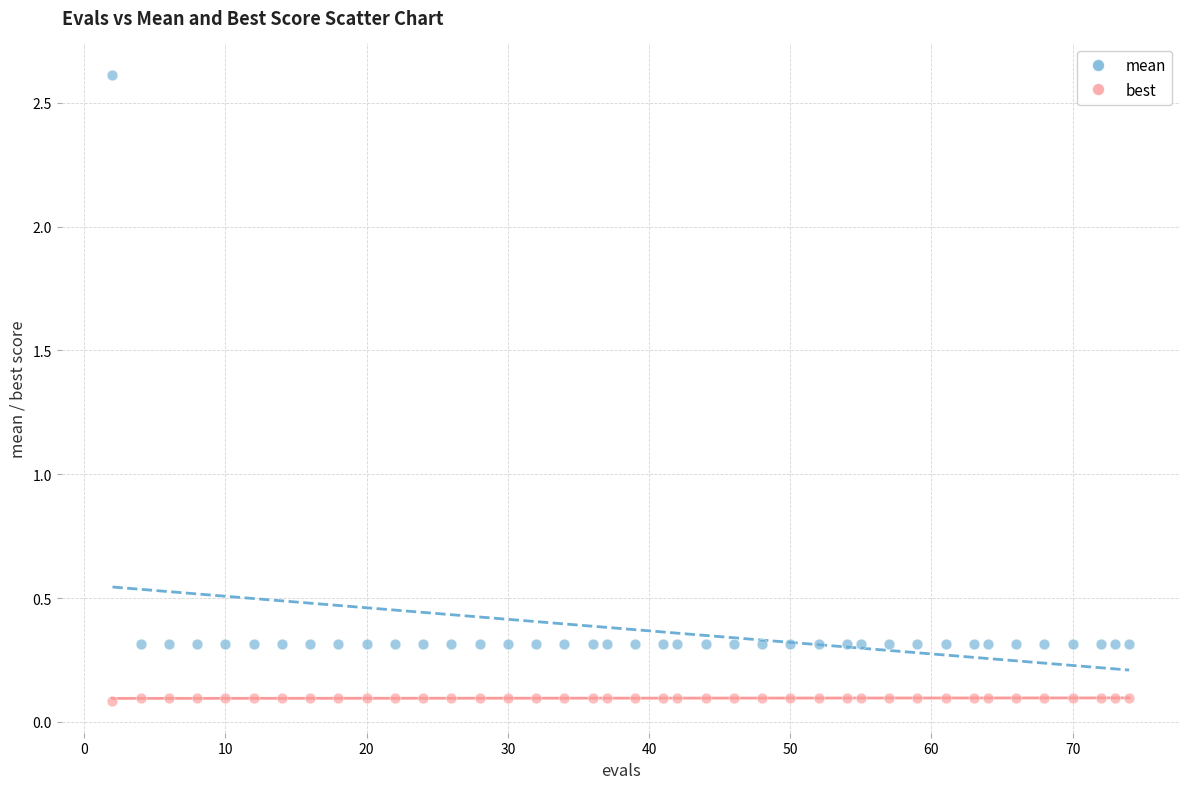

Across all data points, what is the range of X values (max minus min)?

72.0